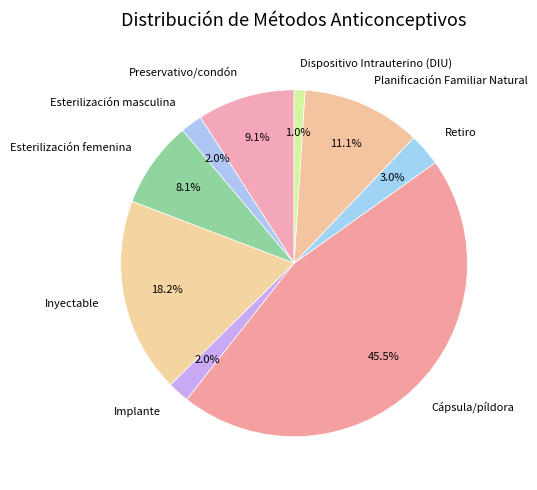

Is it true that Retiro is 3% of the pie?

True